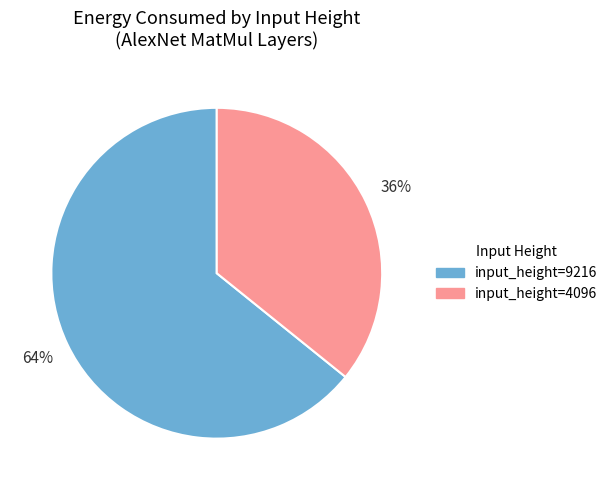

To the nearest percent, what is the difference between the largest and smallest slice percentages?

28%